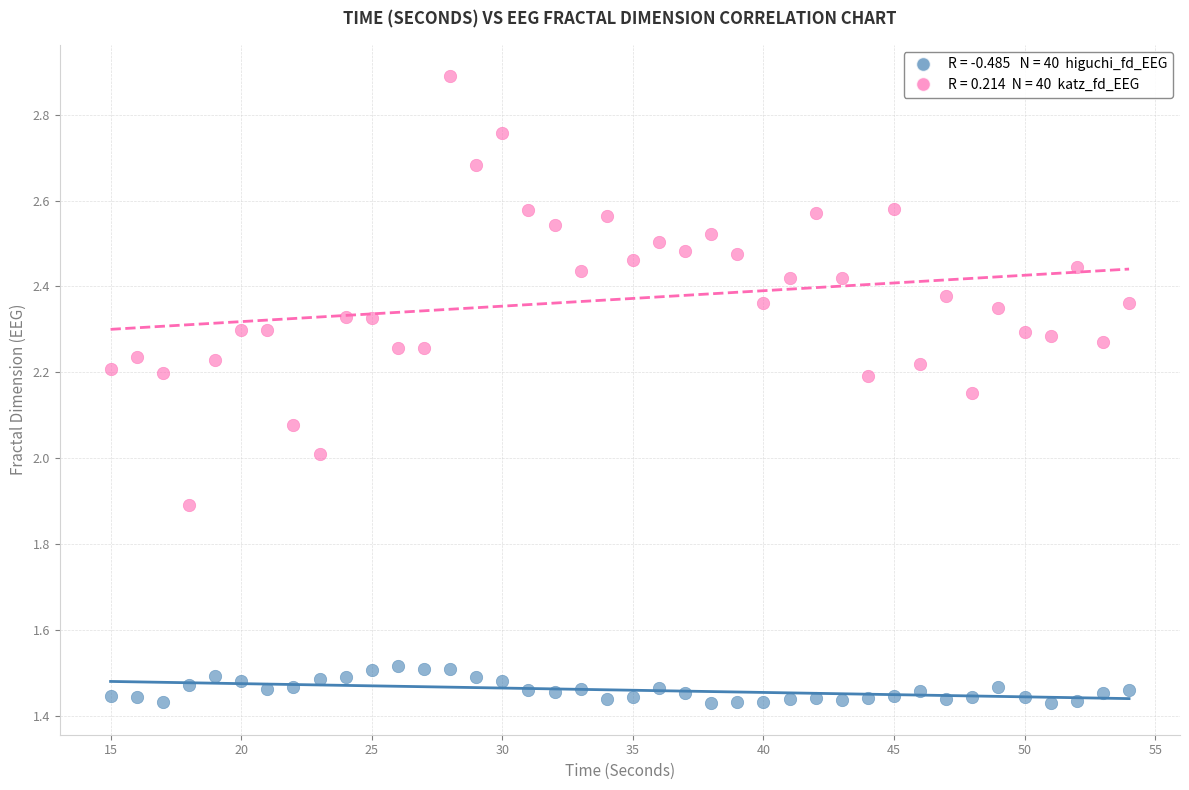

Across all data points, what is the range of X values (max minus min)?

39.0